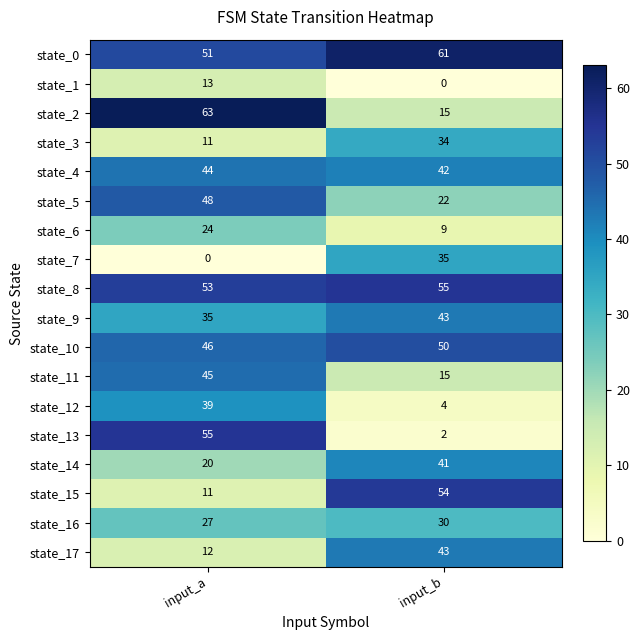

Which category has the highest value in the state_6 series?

input_a